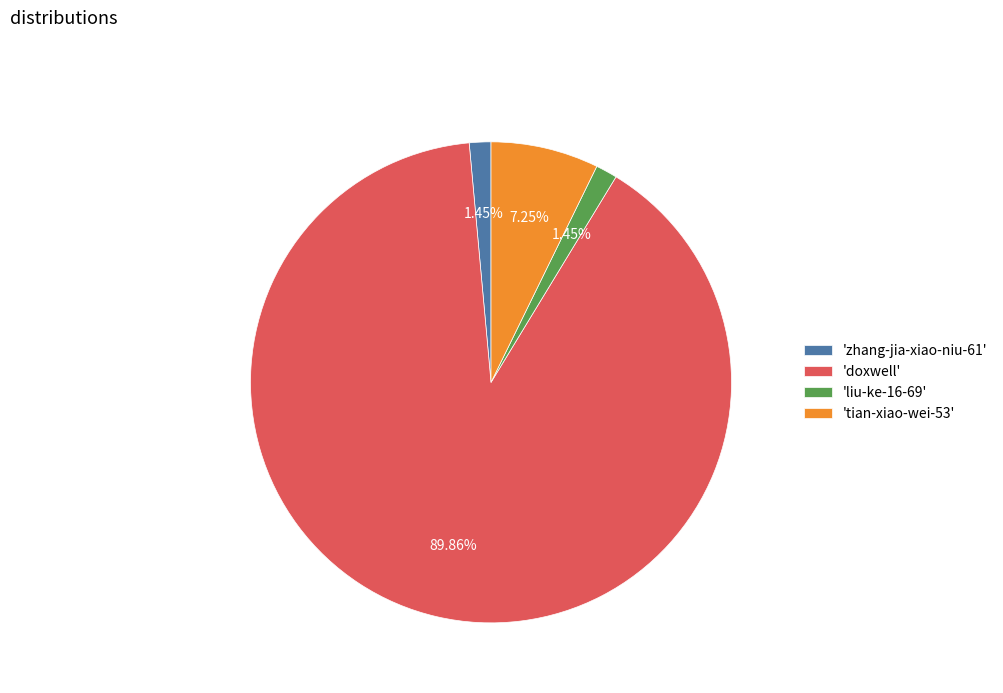

Does 'doxwell' represent more than half of the total?

Yes